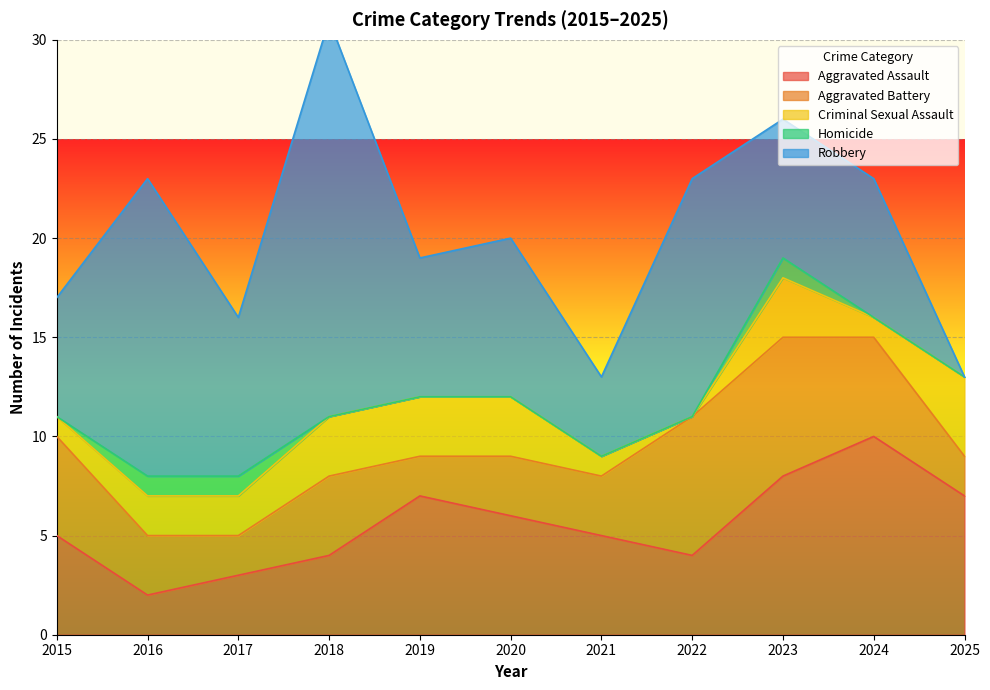

Rank the series at 2019 from lowest to highest value.

Homicide, Aggravated Battery, Criminal Sexual Assault, Aggravated Assault, Robbery